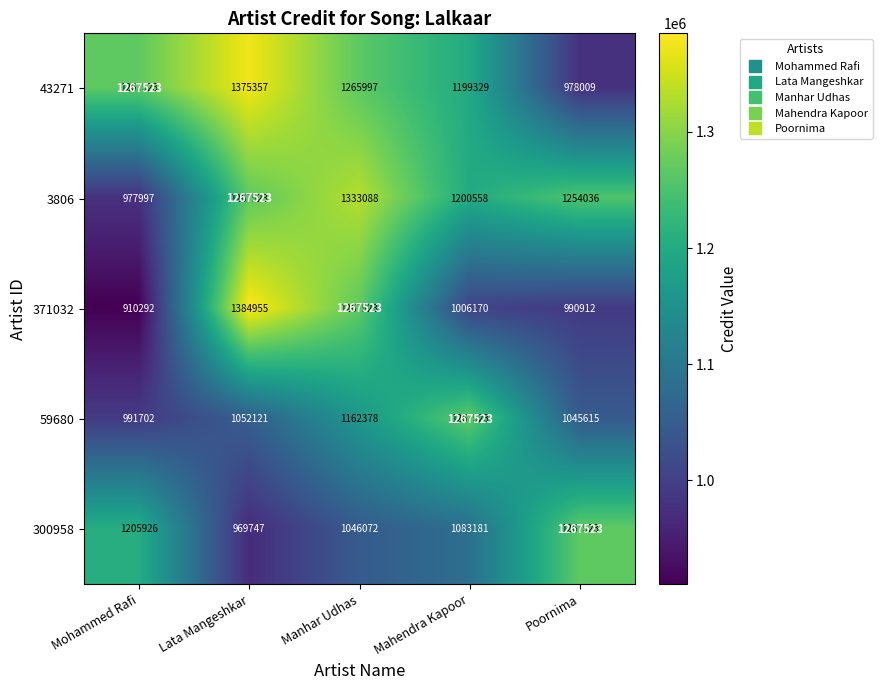

Rank the series at Mohammed Rafi from highest to lowest value.

43271, 300958, 59680, 3806, 371032